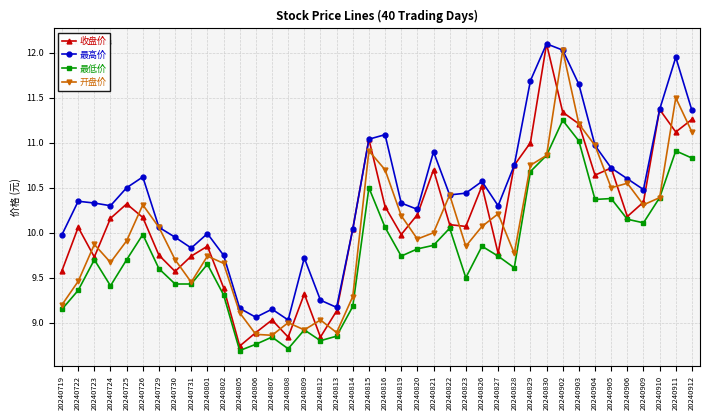

List the series in order of their overall mean, lowest first.

最低价, 开盘价, 收盘价, 最高价